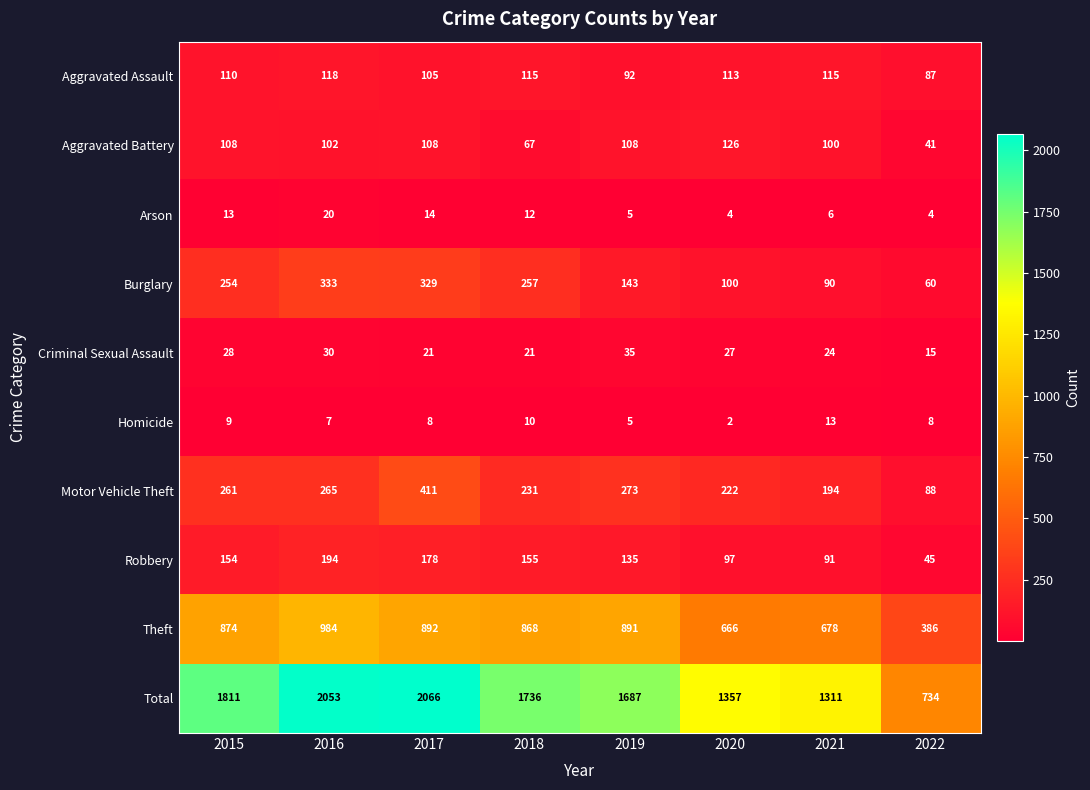

What is the difference between the second highest and second lowest values in the Theft series?

226